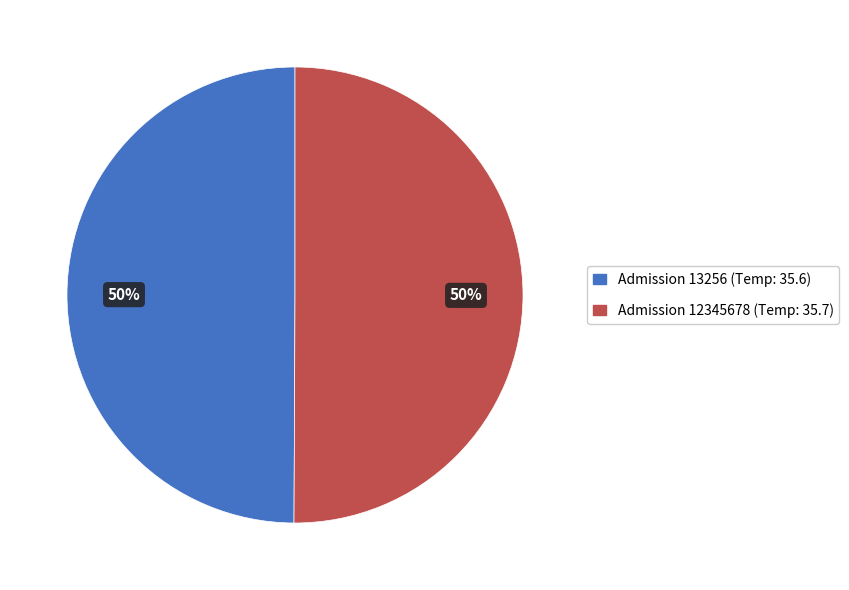

To the nearest percent, what portion does Admission 13256 (Temp: 35.6) represent?

50%